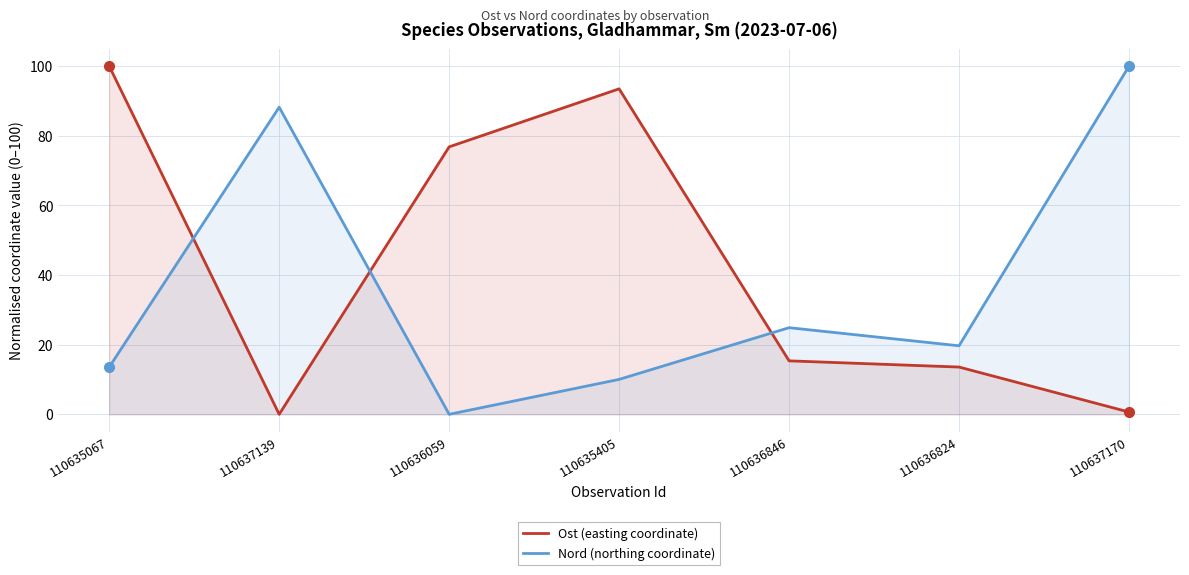

At which label does Nord (northing coordinate) reach its minimum?

110636059